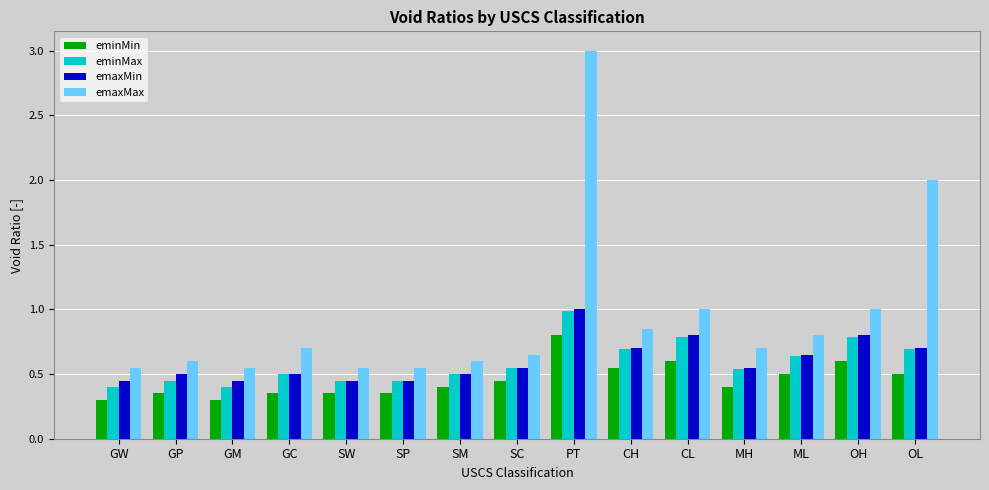

At which category does the chart reach its peak across all series?

PT